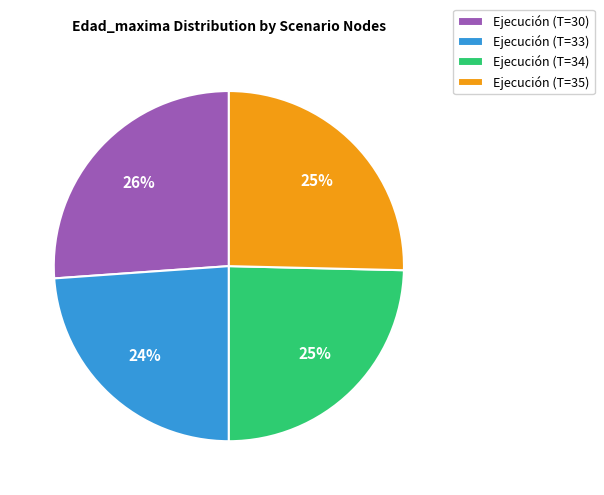

What is the ratio of the value at Ejecución (T=35) to the value at Ejecución (T=30)?

1.0